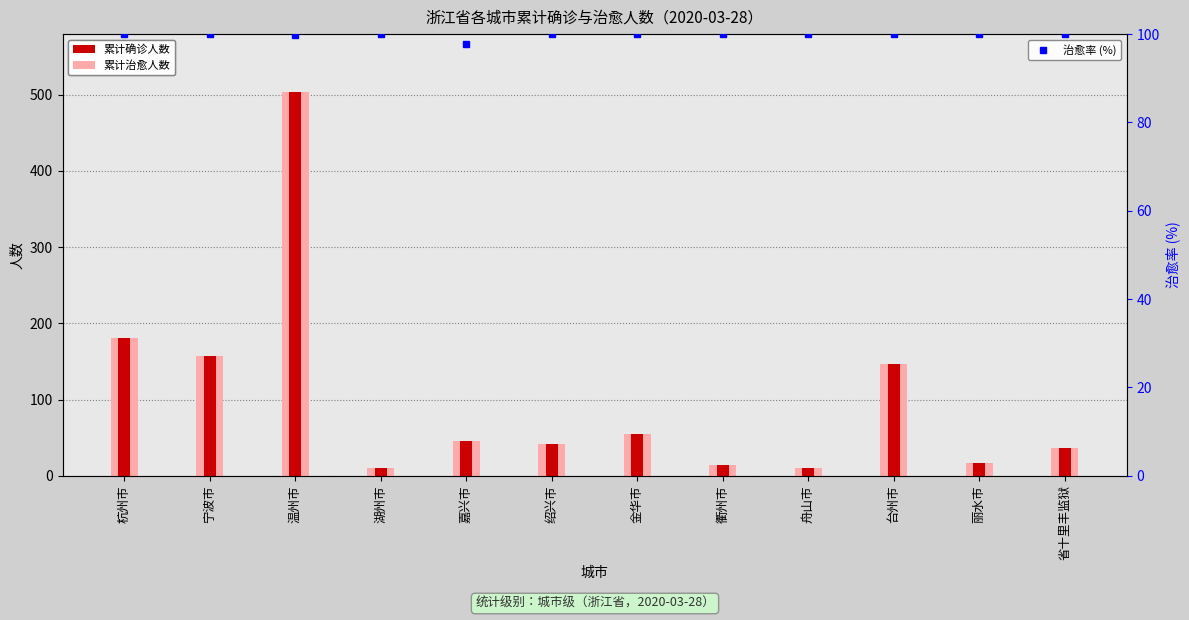

Which series changed the most between 嘉兴市 and 金华市?

累计治愈人数